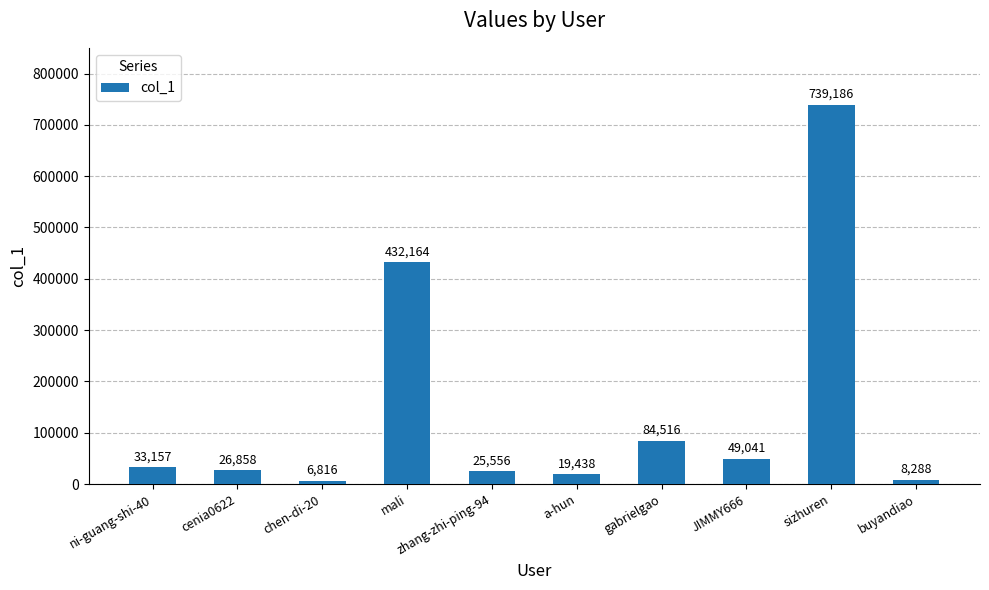

What is the label of the 10th bar from the right?

ni-guang-shi-40